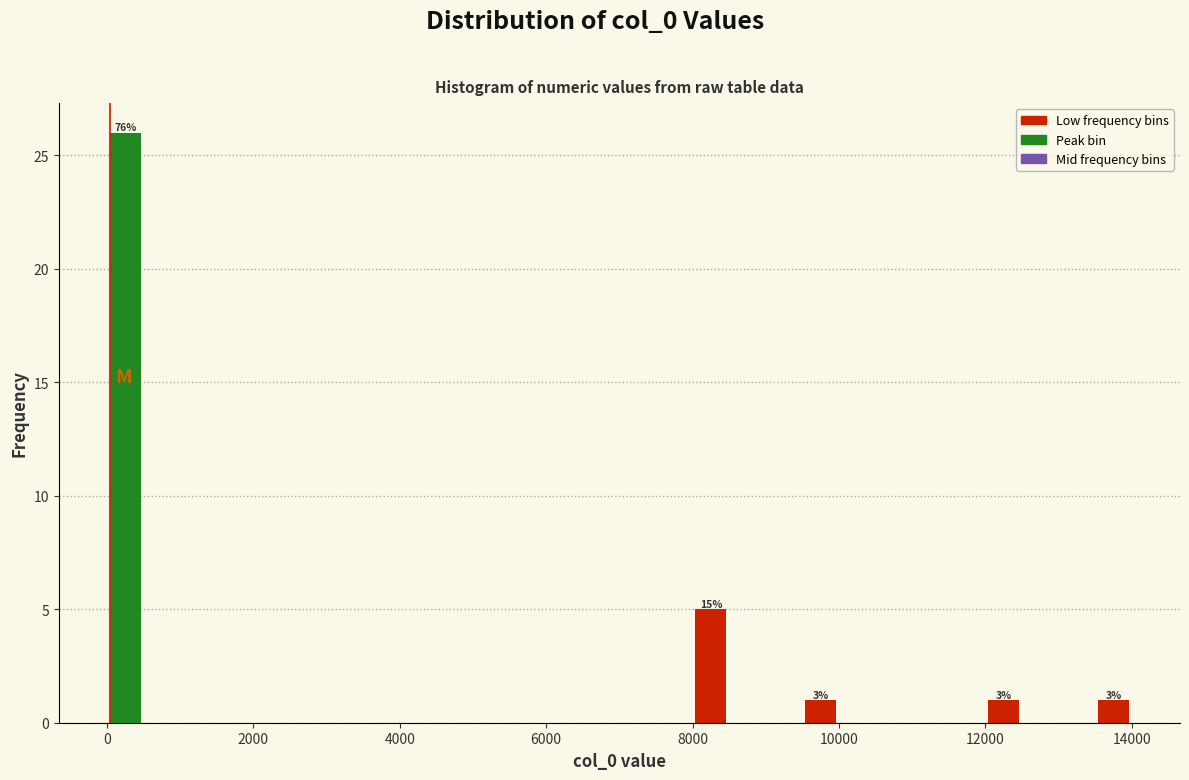

Read against the x-axis, roughly where is the centre of the tallest bar?

200